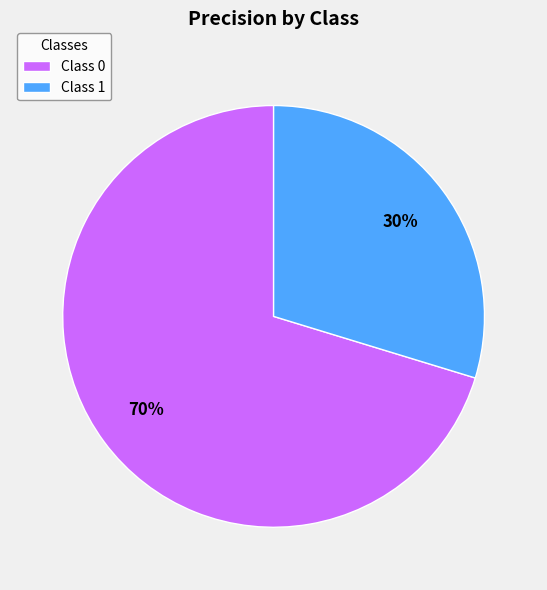

Is there any slice that represents more than half of the pie?

Yes